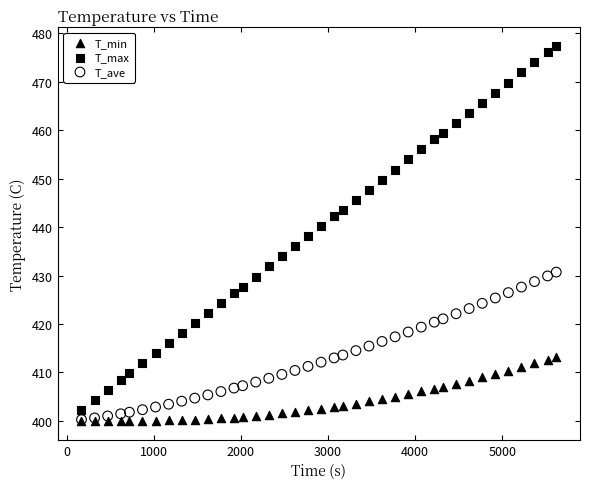

What are all the series names shown in the legend?

T_min, T_max, T_ave